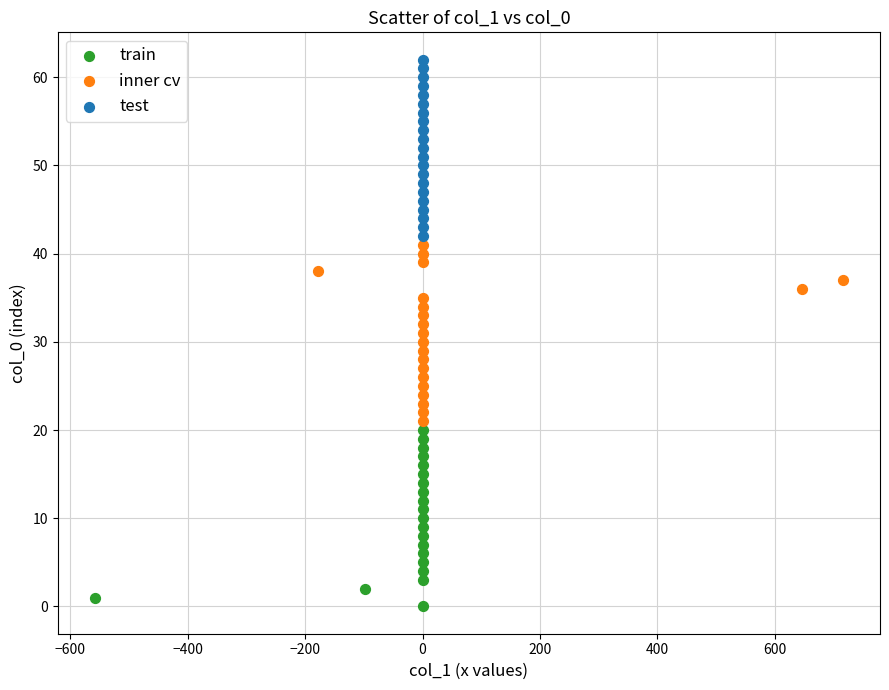

What are all the series names shown in the legend?

train, inner cv, test